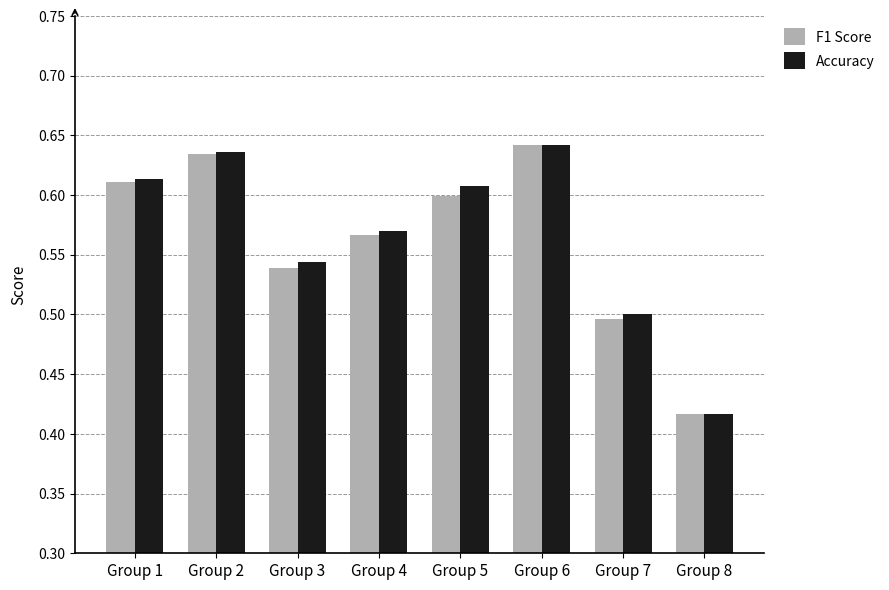

Where is Accuracy nearest to the value 0?

Group 8